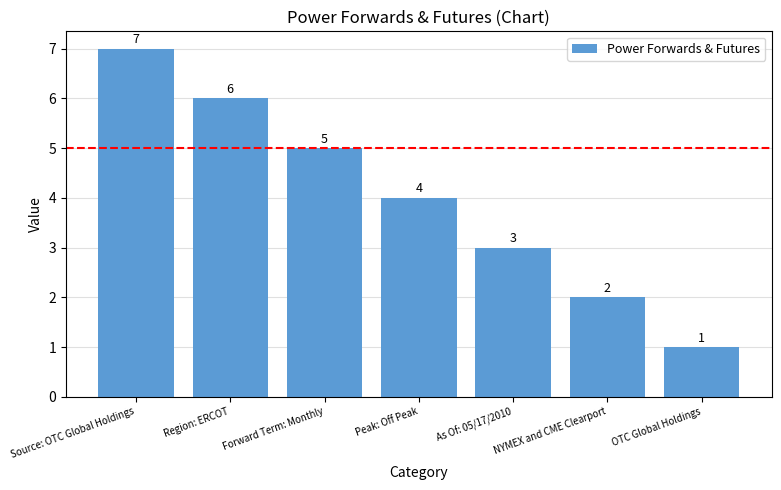

True or false: the data shows 3 at Forward Term: Monthly.

False